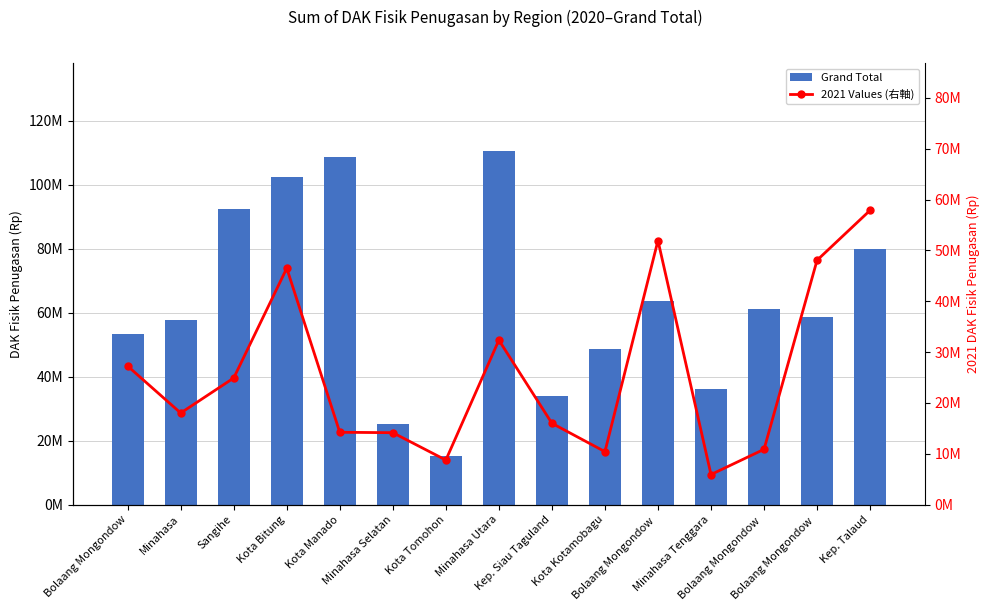

Reading left to right, what are all the values shown in this chart?

Grand Total: Bolaang Mongondow=53393212	Minahasa=57627457	Sangihe=92403898	Kota Bitung=102543895	Kota Manado=108647451	Minahasa Selatan=25126984	Kota Tomohon=15067494	Minahasa Utara=110396993	Kep. Siau Taguland=33840067	Kota Kotamobagu=48694505	Bolaang Mongondow =63567776	Minahasa Tenggara=36051638	Bolaang Mongondow =61104945	Bolaang Mongondow =58728028	Kep. Talaud=80005789
2021 Values (右軸): Bolaang Mongondow=27234538	Minahasa=18006786	Sangihe=24896590	Kota Bitung=46485899	Kota Manado=14218526	Minahasa Selatan=14137875	Kota Tomohon=8751455	Minahasa Utara=32342976	Kep. Siau Taguland=15990472	Kota Kotamobagu=10405931	Bolaang Mongondow =51928257	Minahasa Tenggara=5907754	Bolaang Mongondow =10865173	Bolaang Mongondow =48053363	Kep. Talaud=57872485